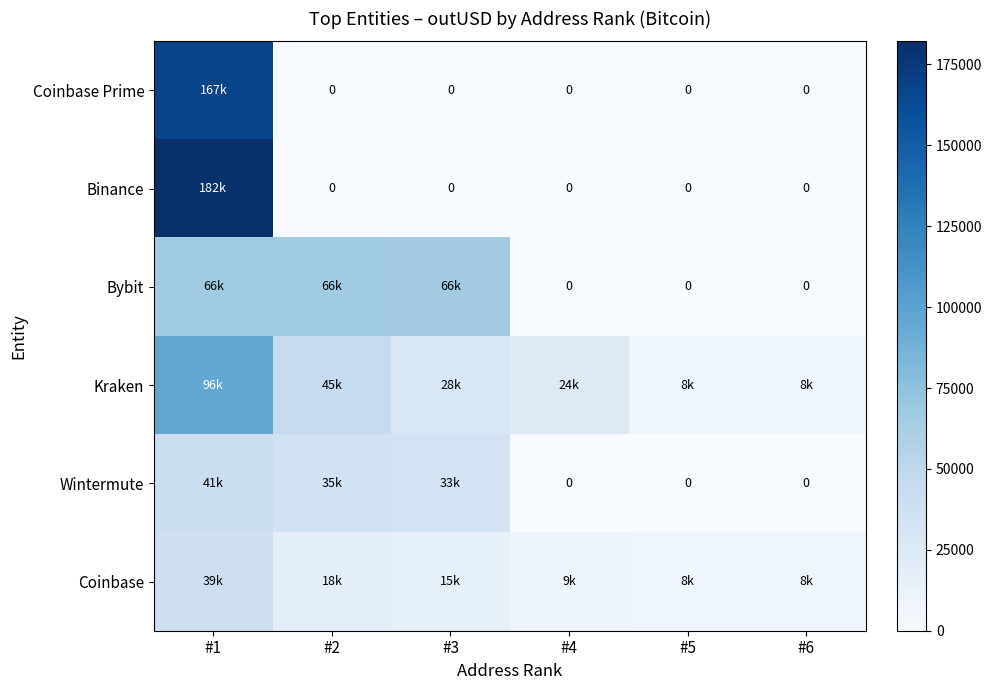

How many categories are shown in the chart?

6